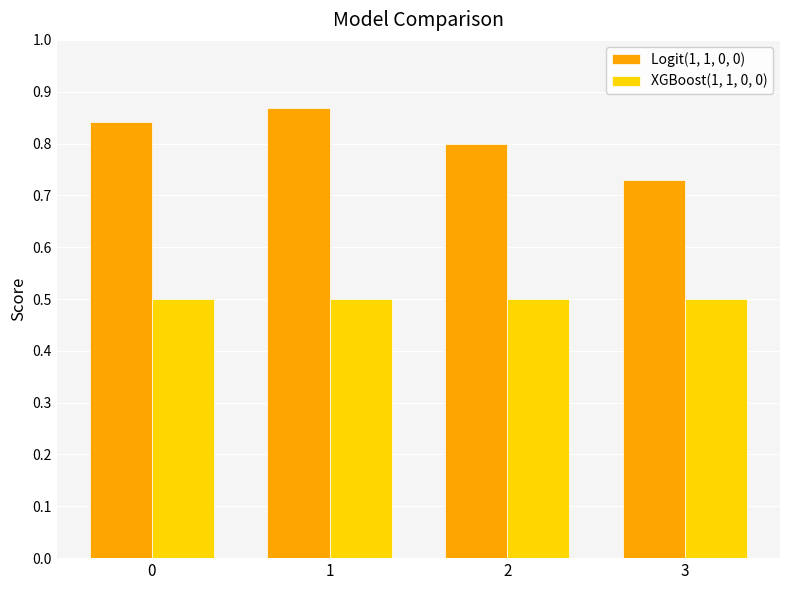

The Logit(1, 1, 0, 0) series shows 0.4 at 2. True or false?

False